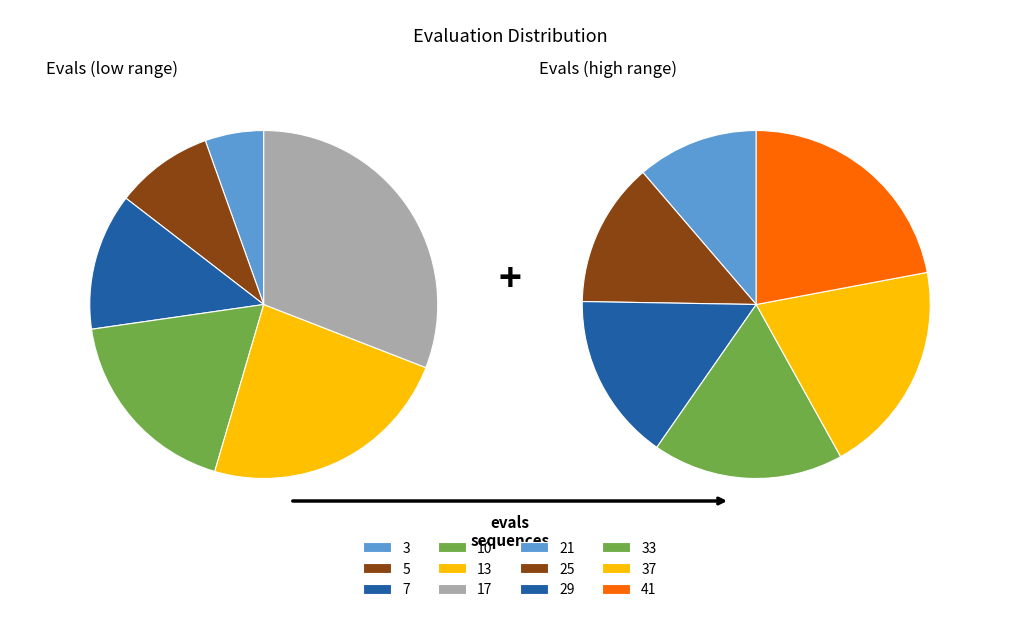

Count the number of slices in the pie.

12